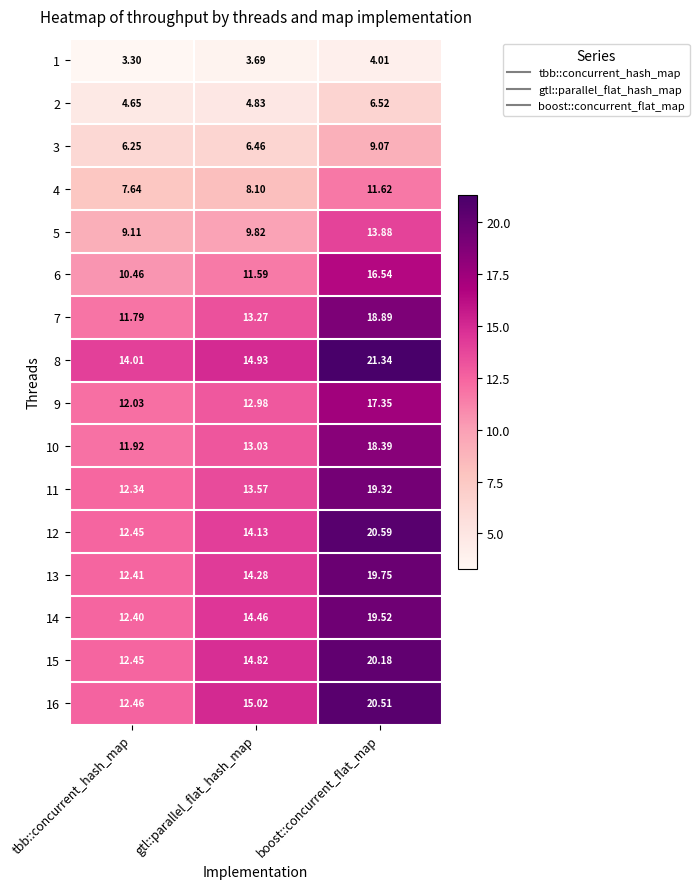

At which label does 11 first exceed 13?

gtl::parallel_flat_hash_map